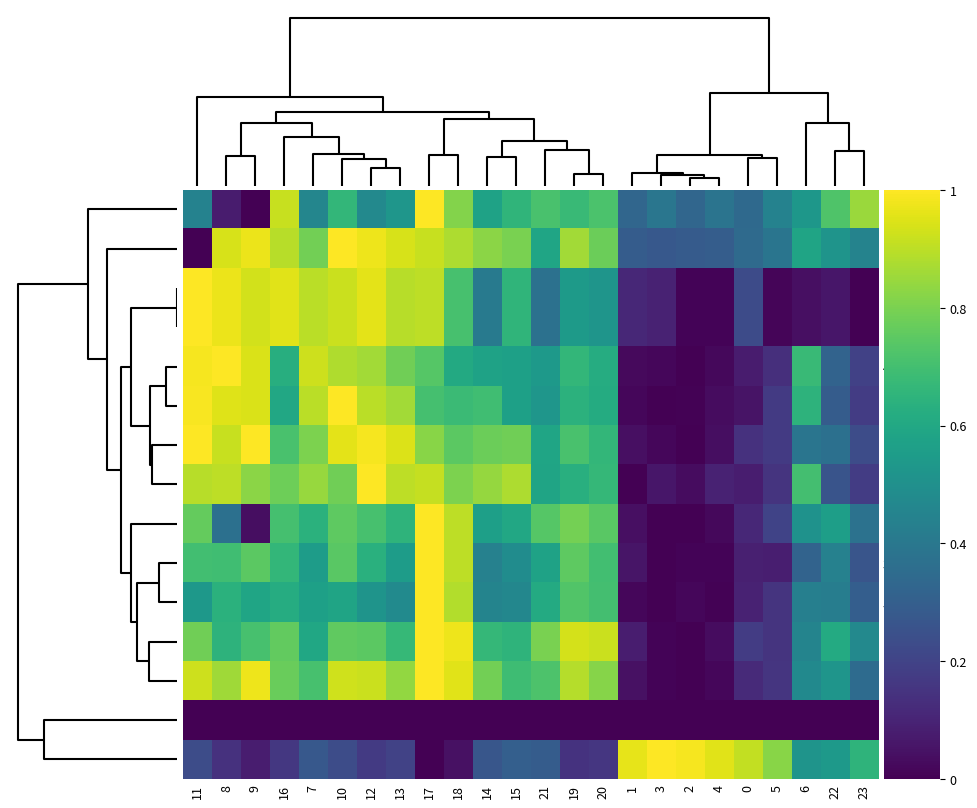

At which category is the sum across all series the highest?

17